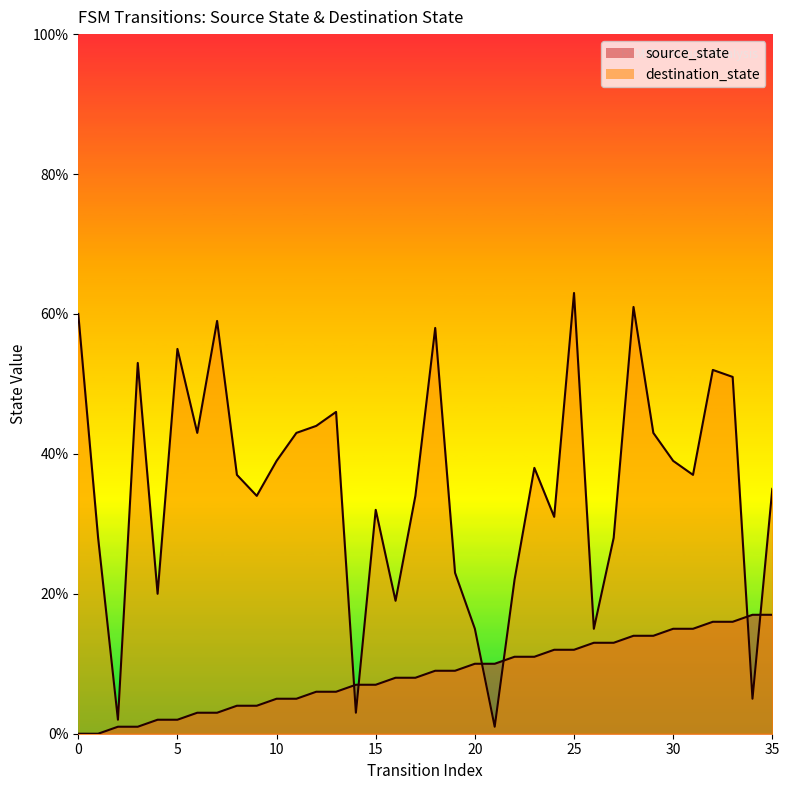

What is the average value of the destination_state series?

35